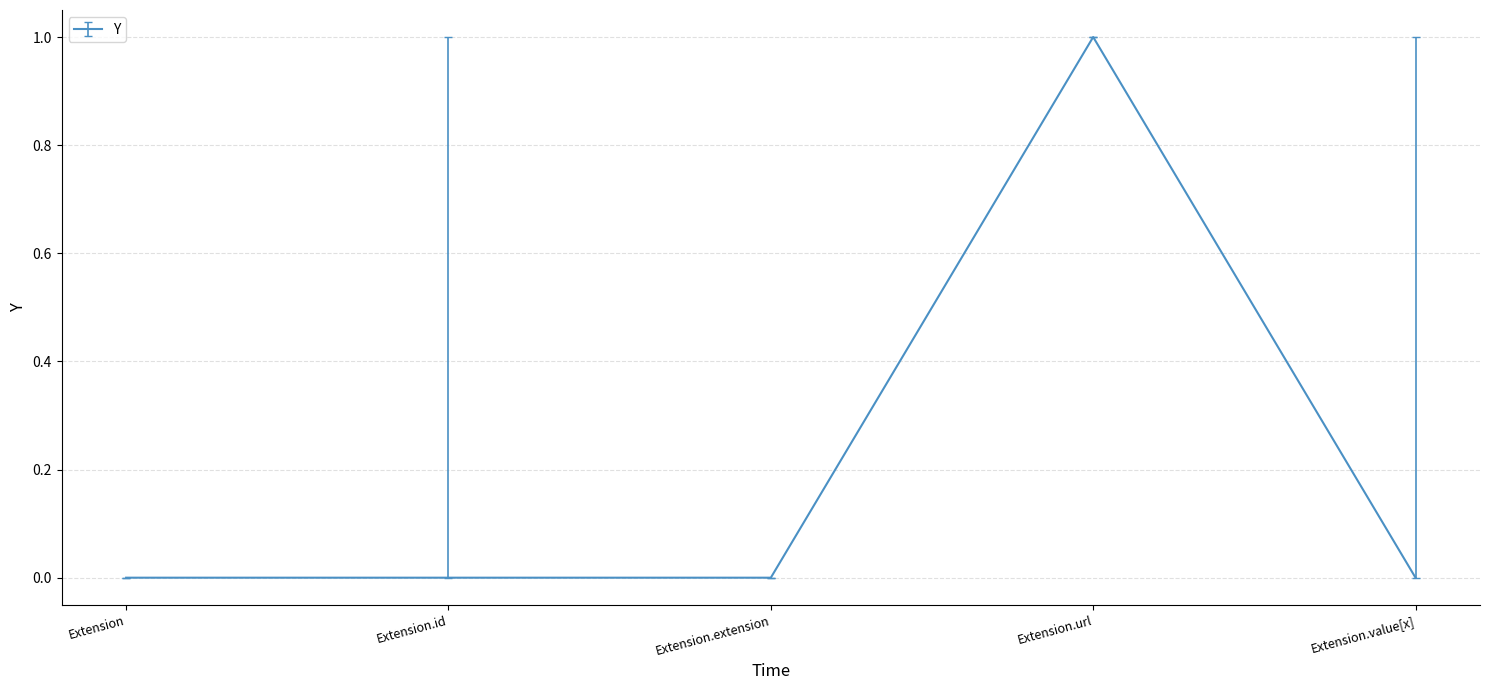

The value at Extension.extension is -1. True or false?

False